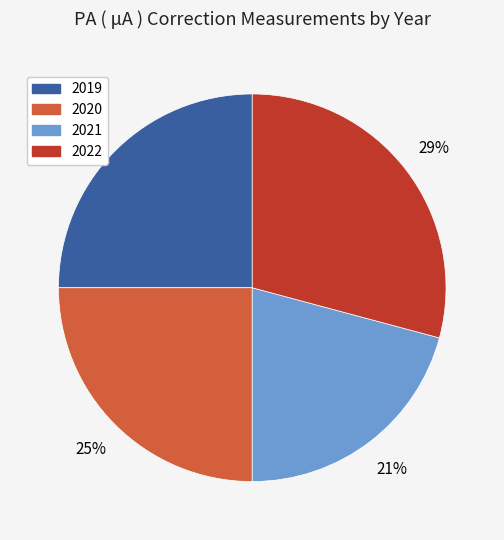

Count the number of slices in the pie.

4